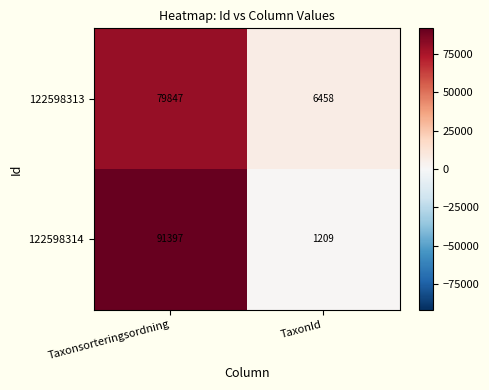

What is the approximate value of 122598313 at Taxonsorteringsordning, to the nearest 10?

79850